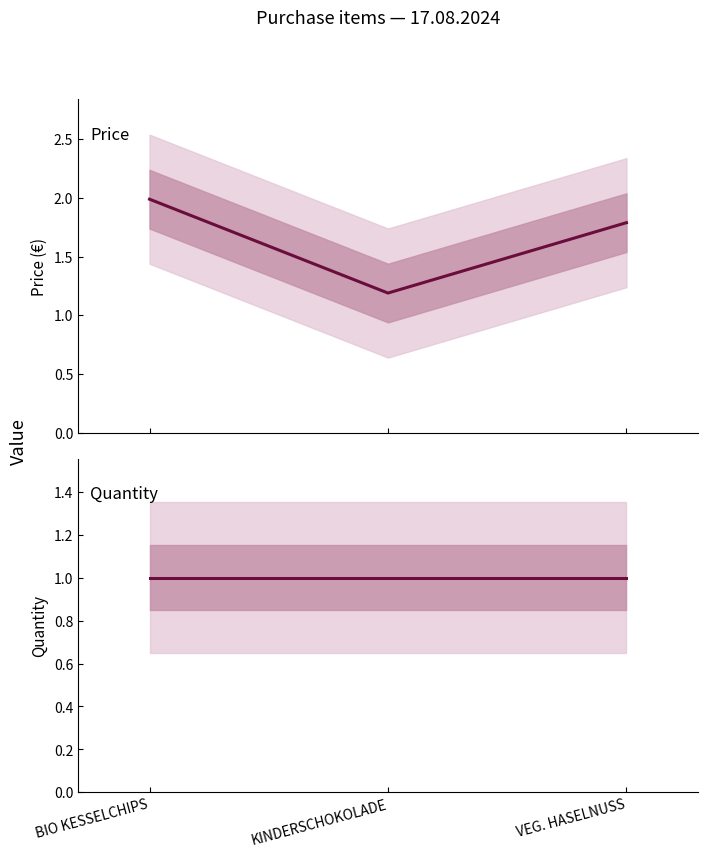

Rank the series at VEG. HASELNUSS from highest to lowest value.

Price, Quantity